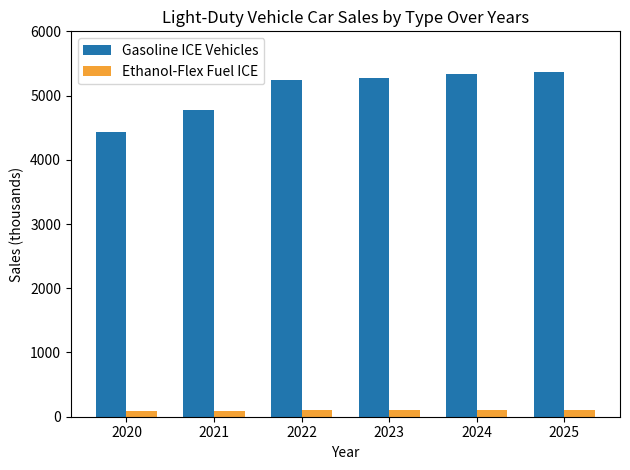

What is the minimum value for Gasoline ICE Vehicles?

4430.5